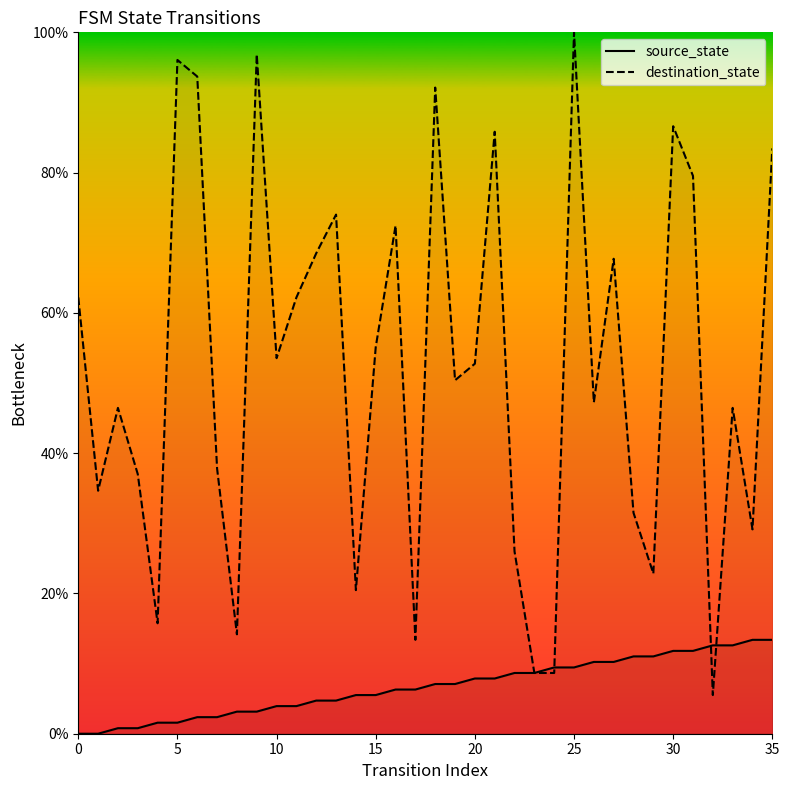

What are all the series names shown in the legend?

source_state, destination_state